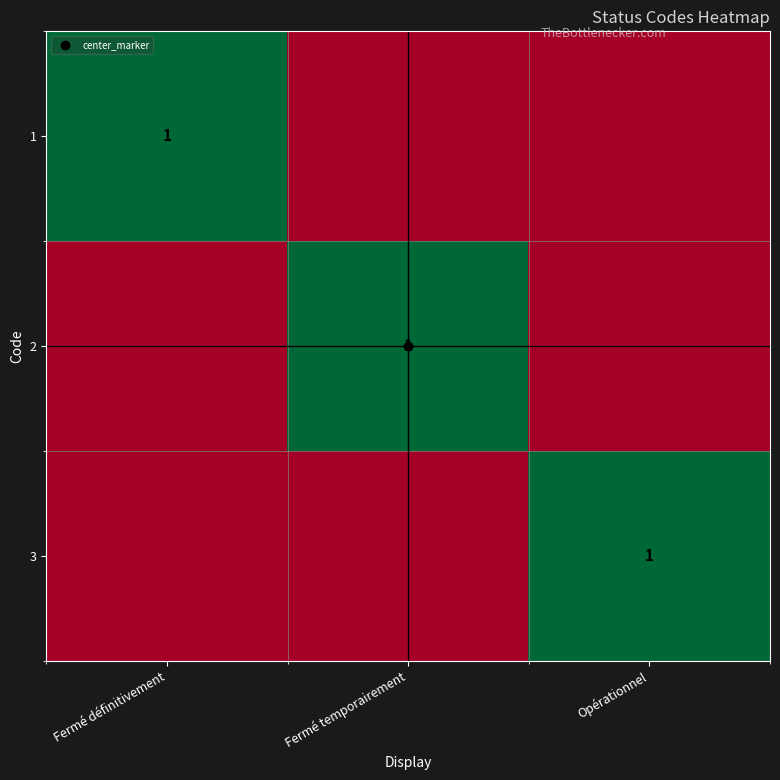

Rank the series by their maximum value, from highest to lowest.

1, 2, 3